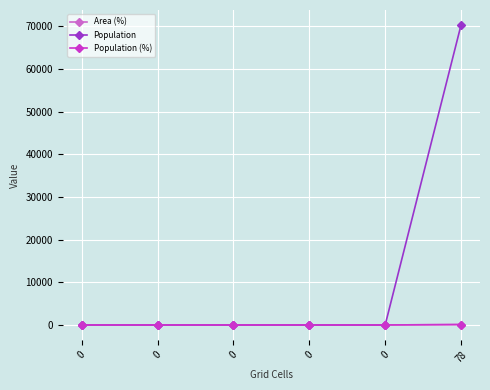

Does the chart have visible grid lines?

Yes